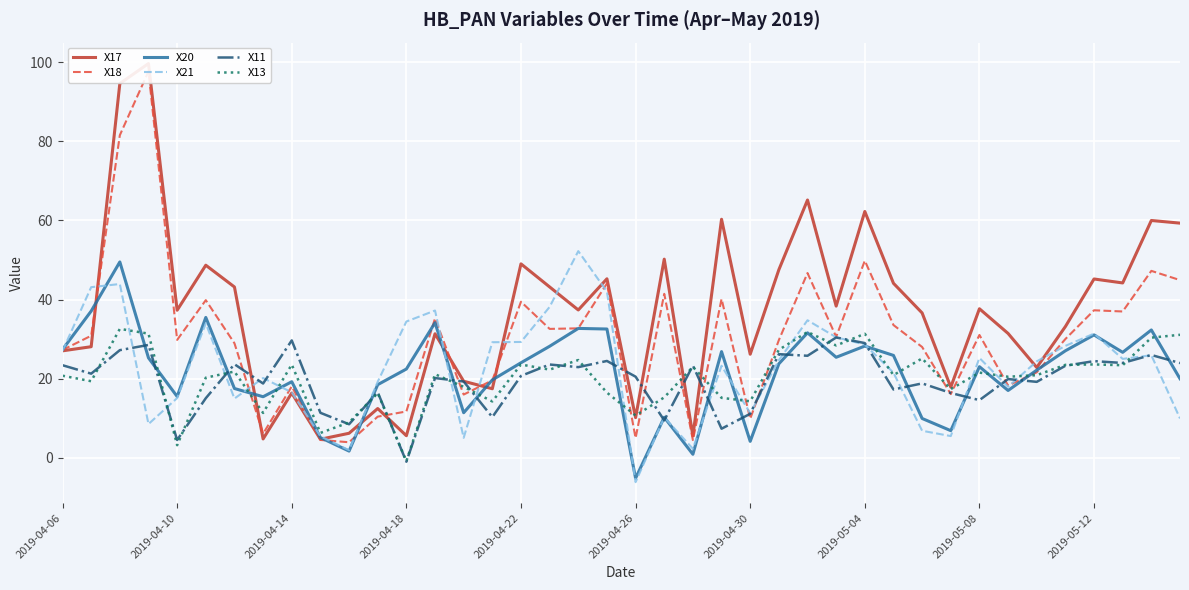

After their last crossing, which series has the higher values: X18 or X17?

X17